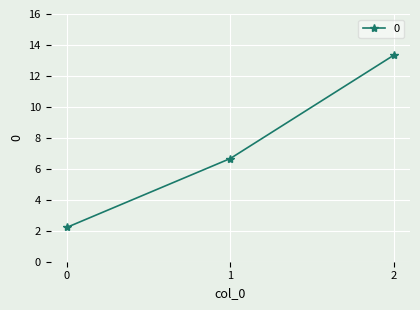

What value does the data have at 0?

2.2